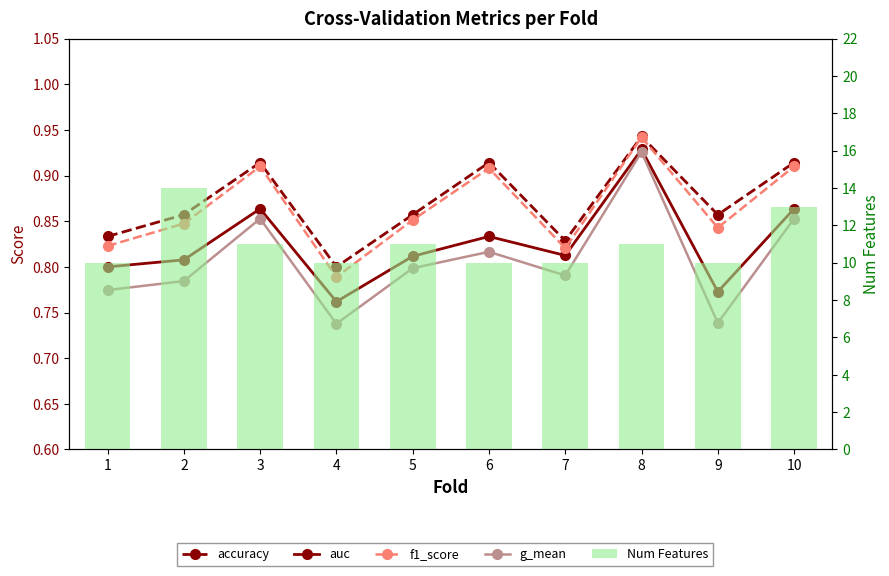

Which has a higher value, 6 or 10?

6